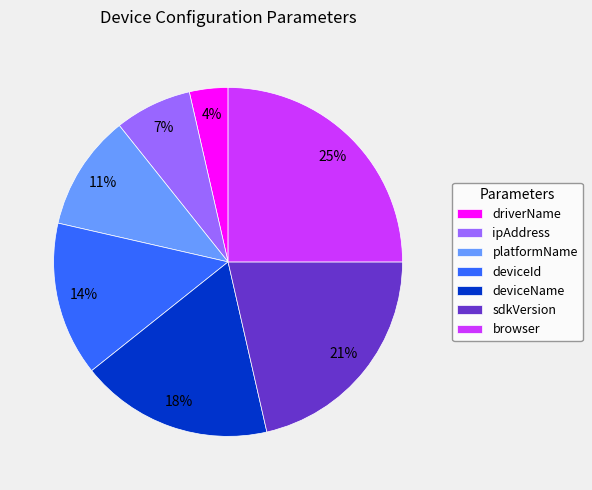

To the nearest percent, what is the average slice percentage?

14%